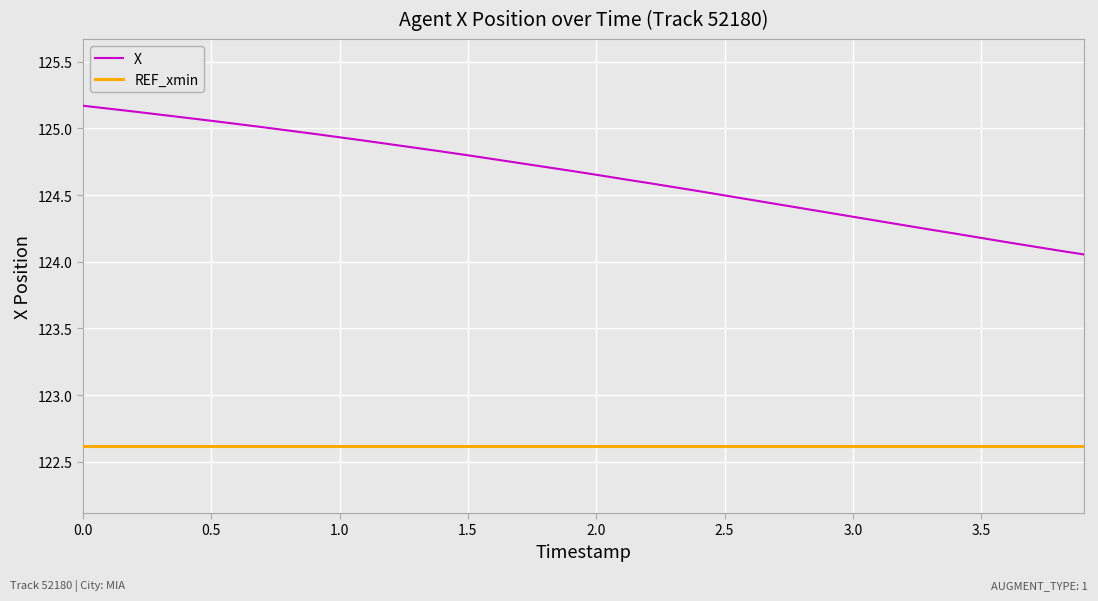

List the series in order of their overall mean, highest first.

X, REF_xmin